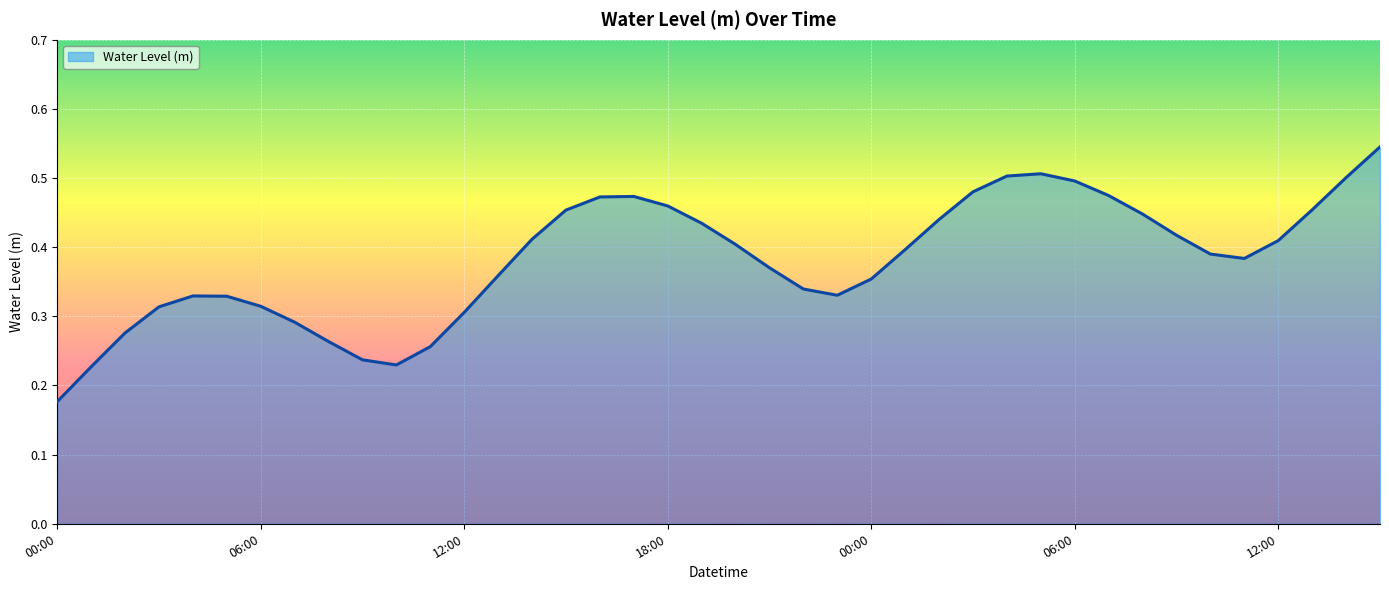

At which category does the chart reach its peak across all series?

15:00